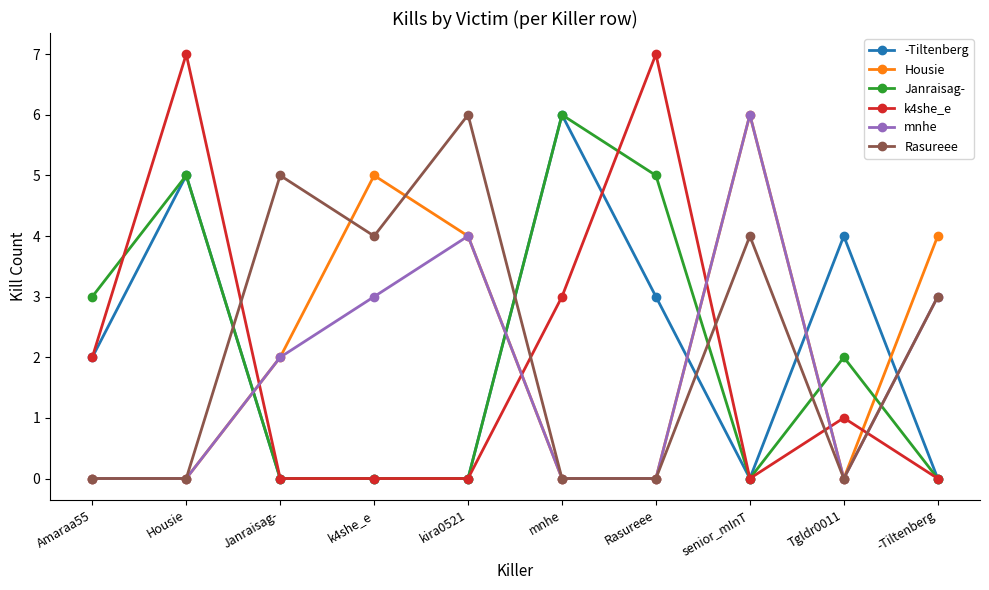

Does the chart display data point markers on the line(s)?

Yes